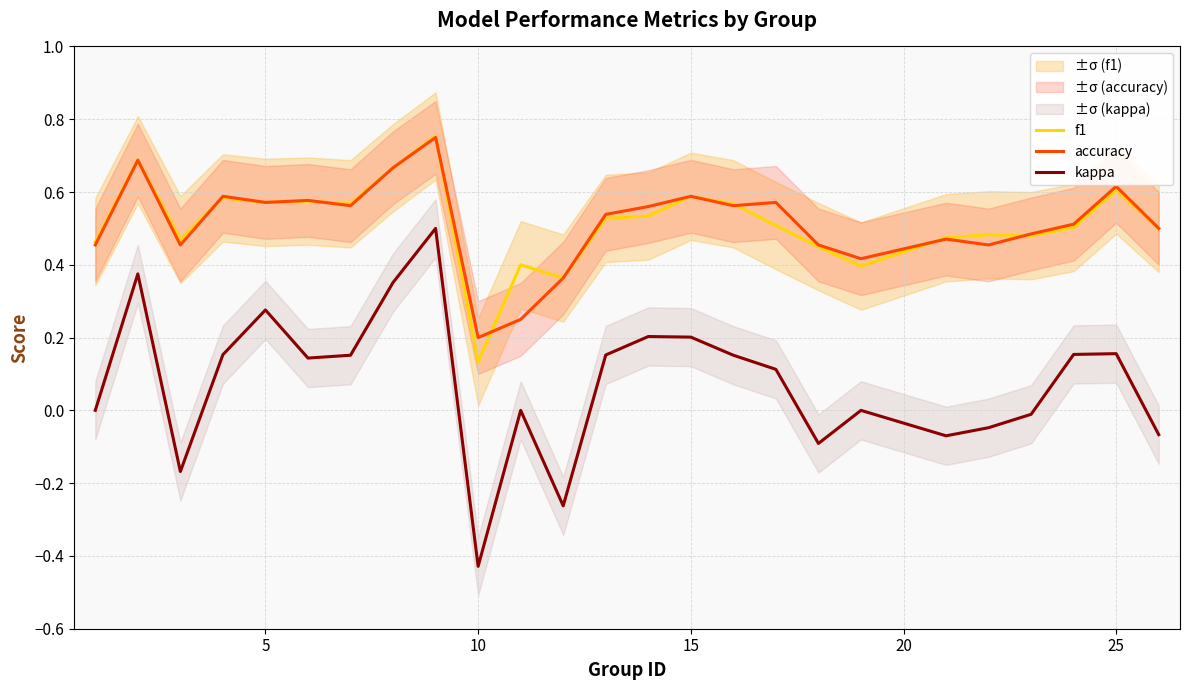

What is the sum of all accuracy values?

12.9